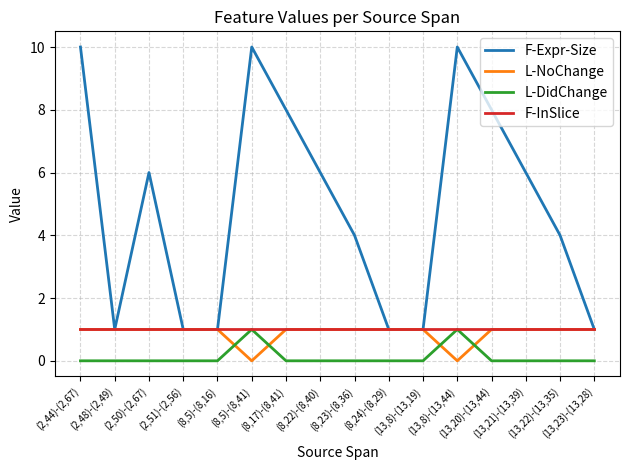

How many categories are shown in the chart?

16